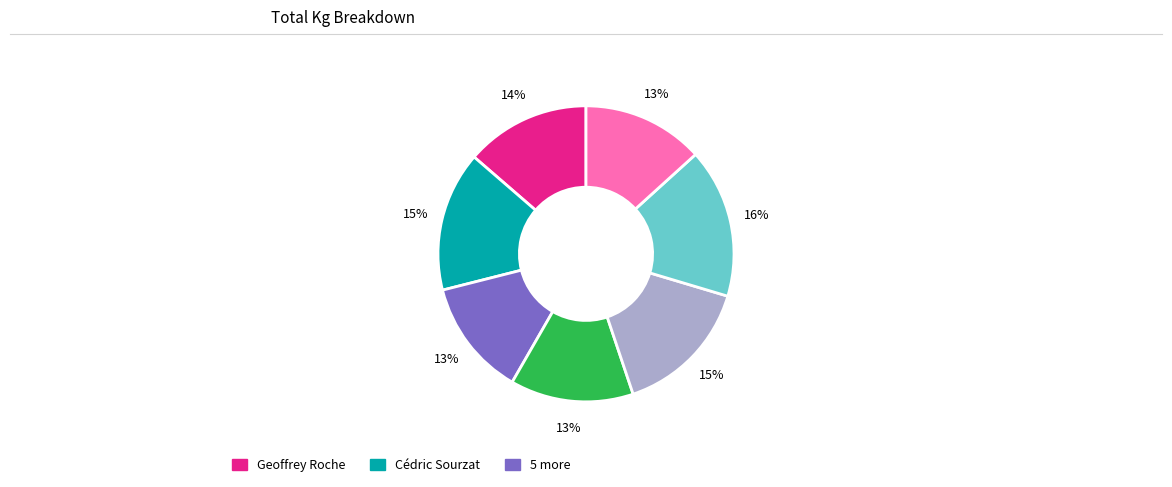

Is there a majority slice in this chart?

No